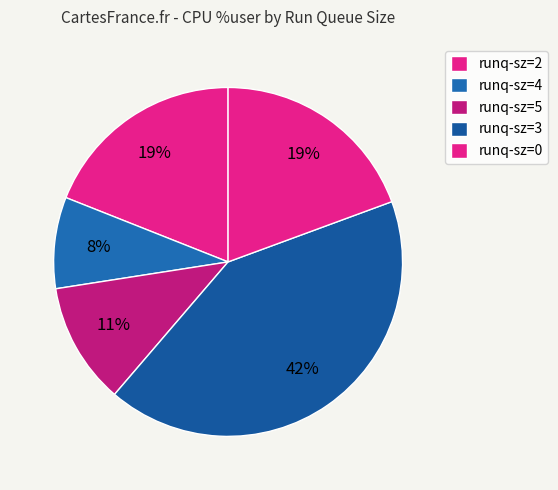

How many slices are in this pie chart?

5